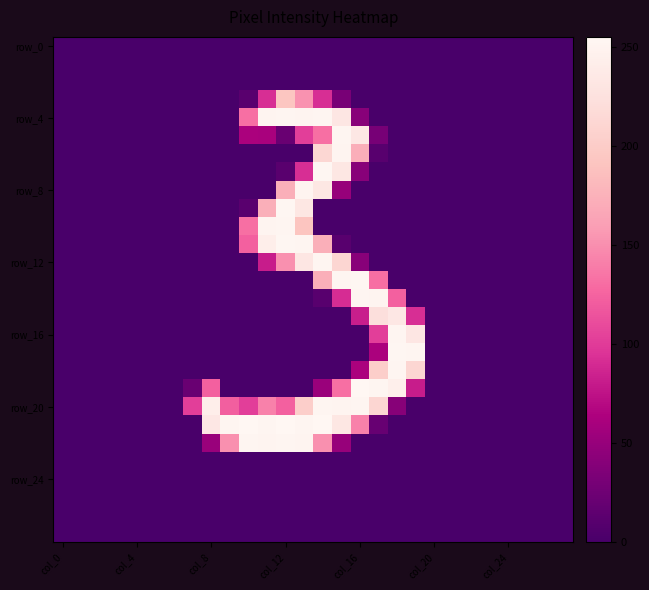

At which category does the chart reach its peak across all series?

col_16